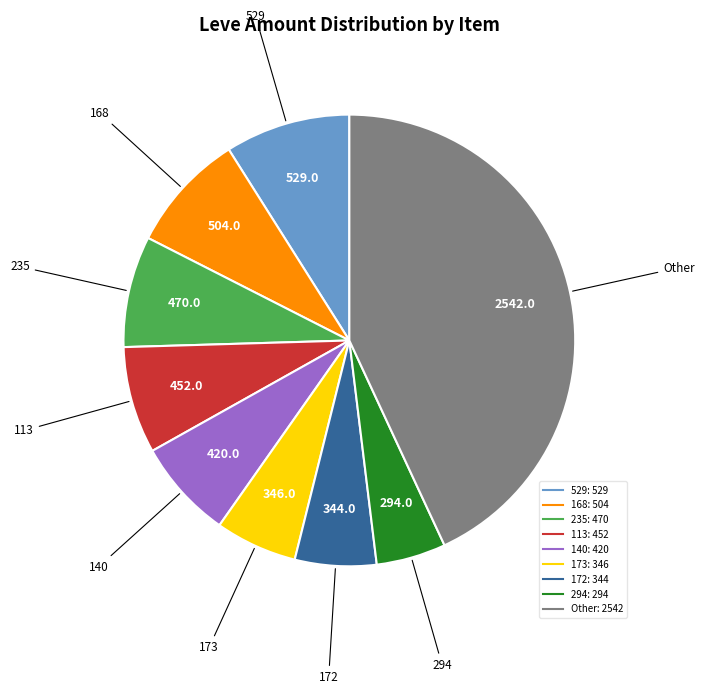

Does any single category account for the majority?

No